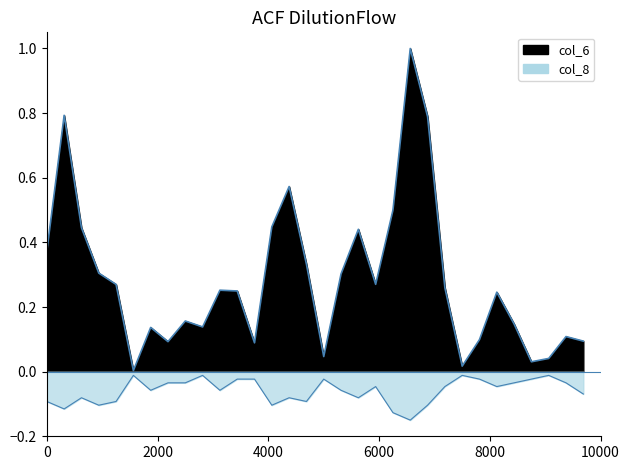

Which series has the largest total across all categories?

col_6